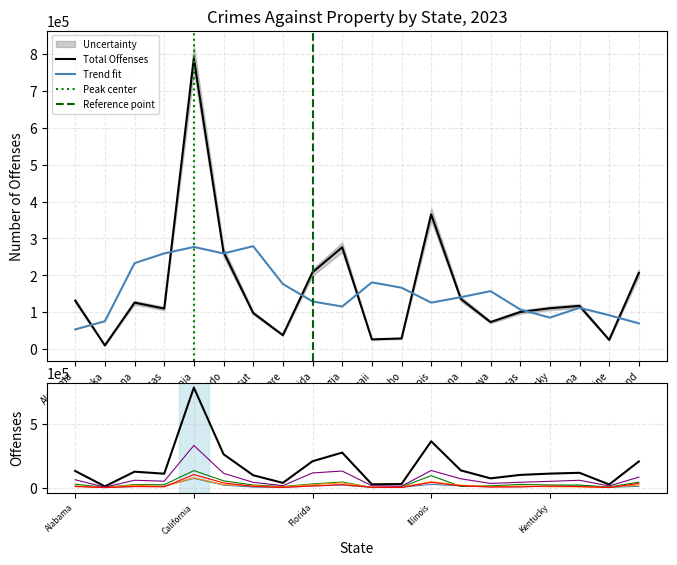

Which series ends up on top after the final intersection of Destruction/Damage and Motor Vehicle Theft?

Destruction/Damage